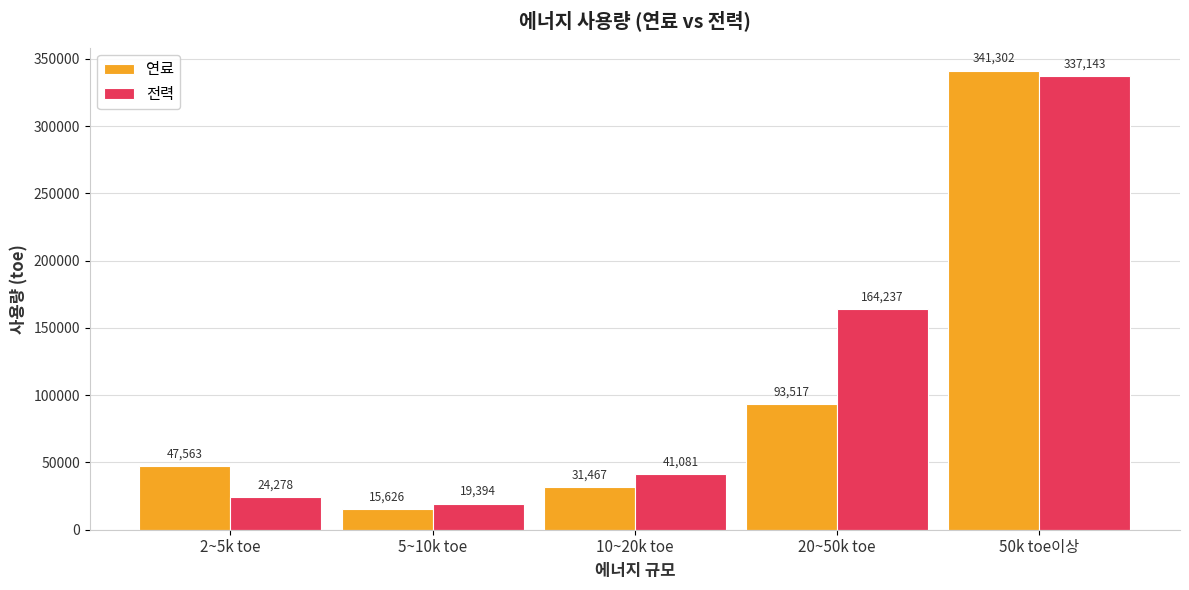

At which category is the sum across all series the highest?

50k toe이상